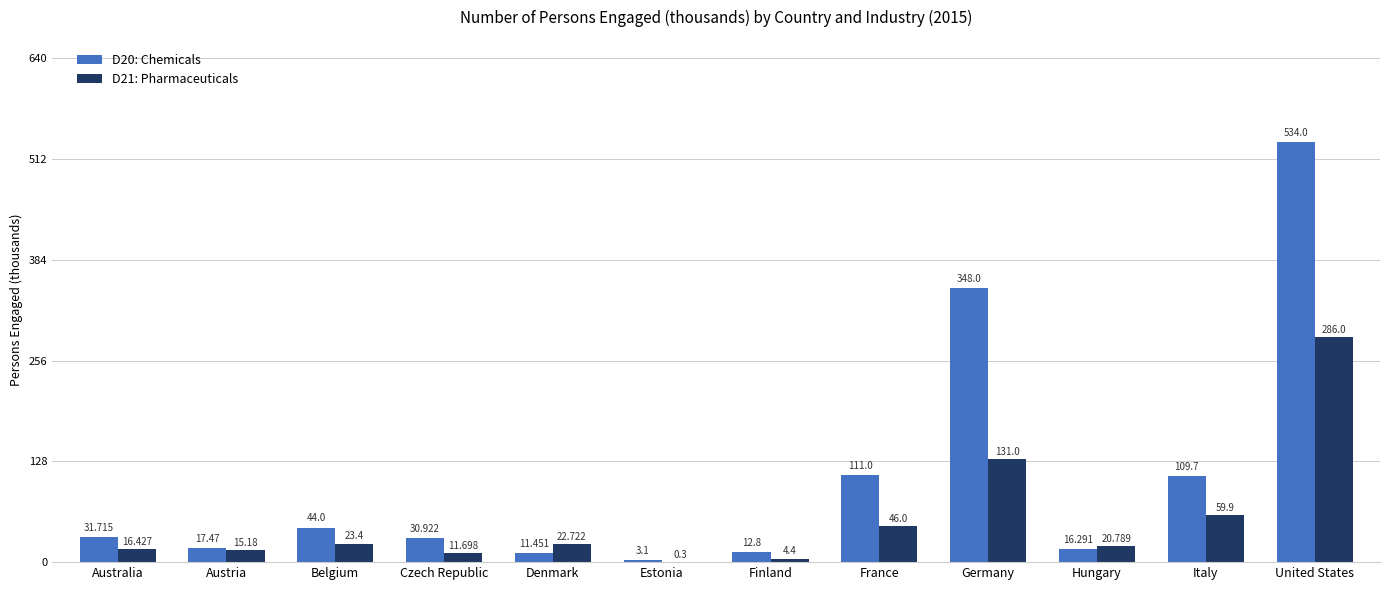

At which label is D20: Chemicals closest to 268?

Germany